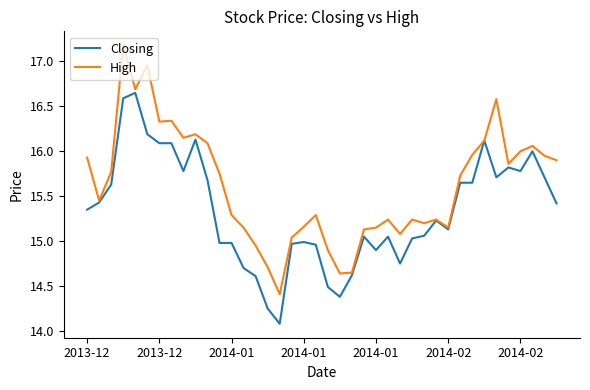

What is the smallest value displayed?

14.1